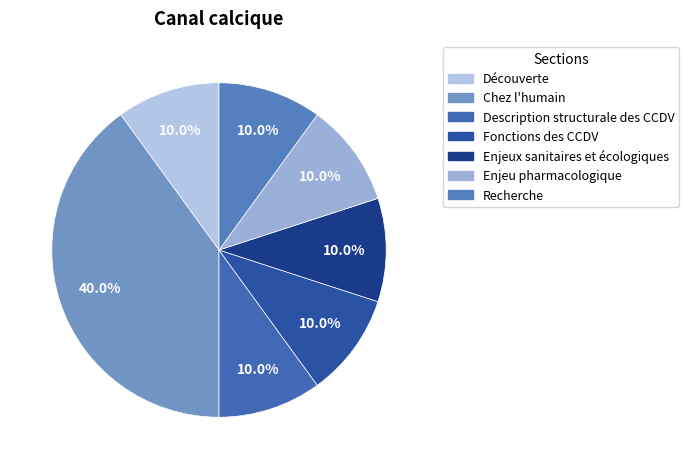

To the nearest percent, what is the difference between the largest and smallest slice percentages?

30%